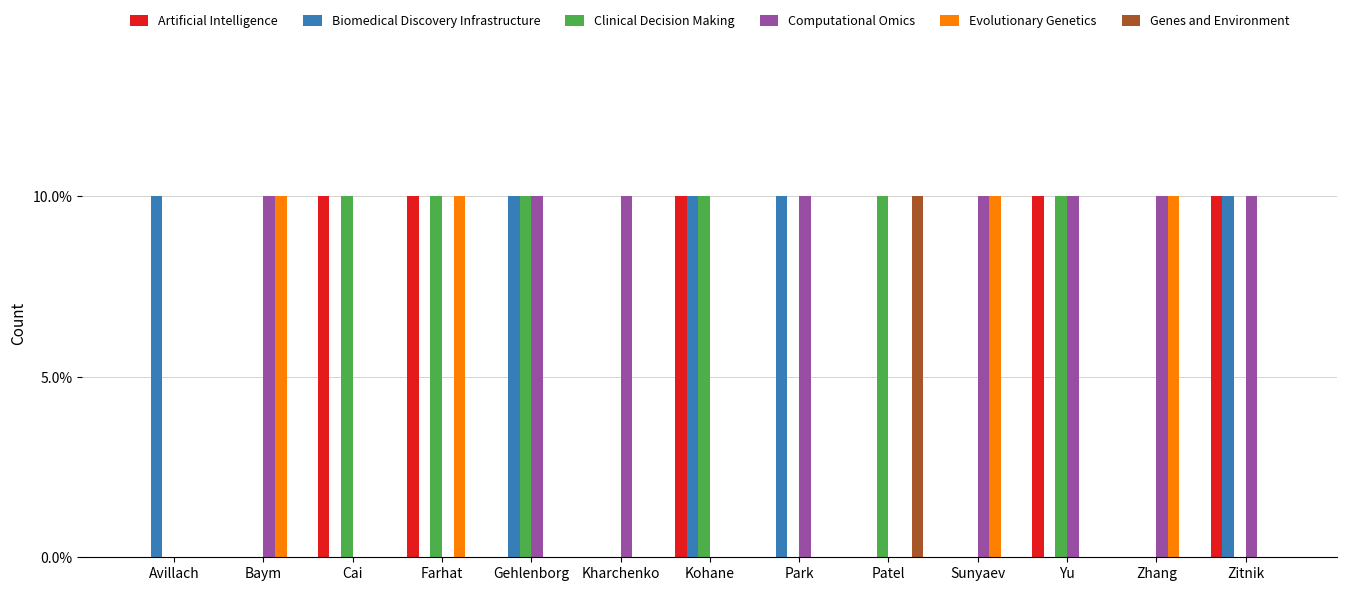

Which series has the largest range (max minus min)?

Artificial Intelligence